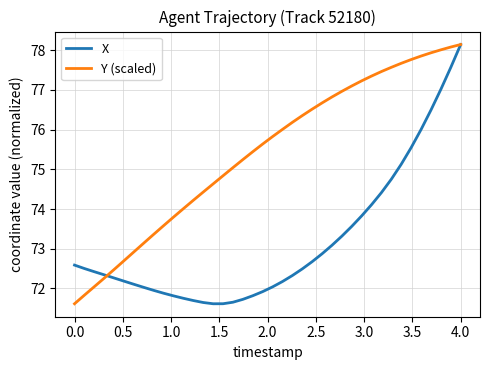

List the series in order of their overall mean, lowest first.

X, Y (scaled)